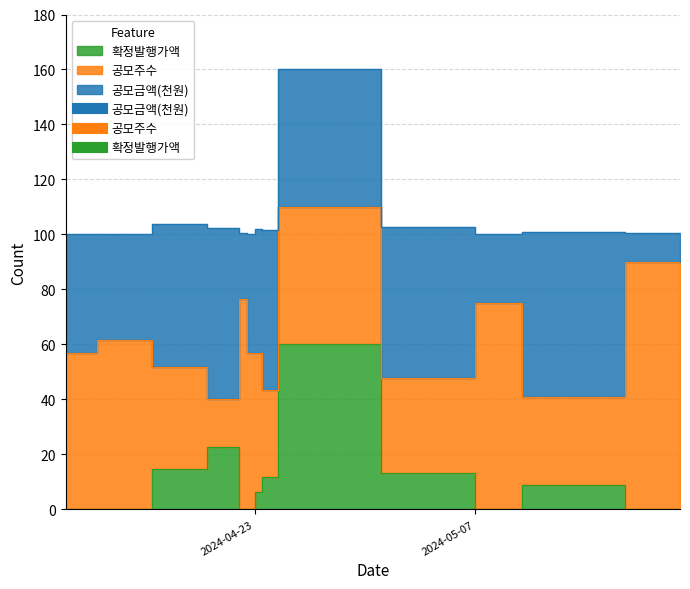

What is the average value of the 확정발행가액 series?

10.6